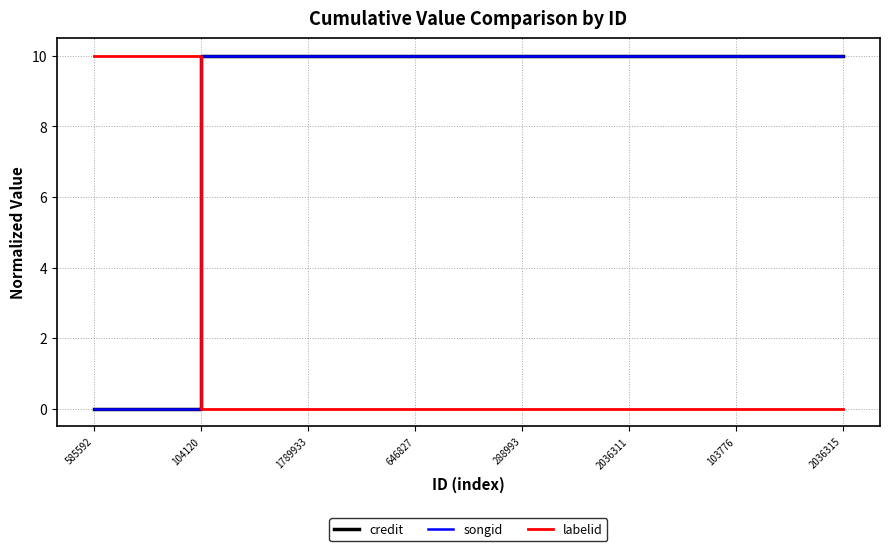

Is this an area chart (filled region under the line)?

No